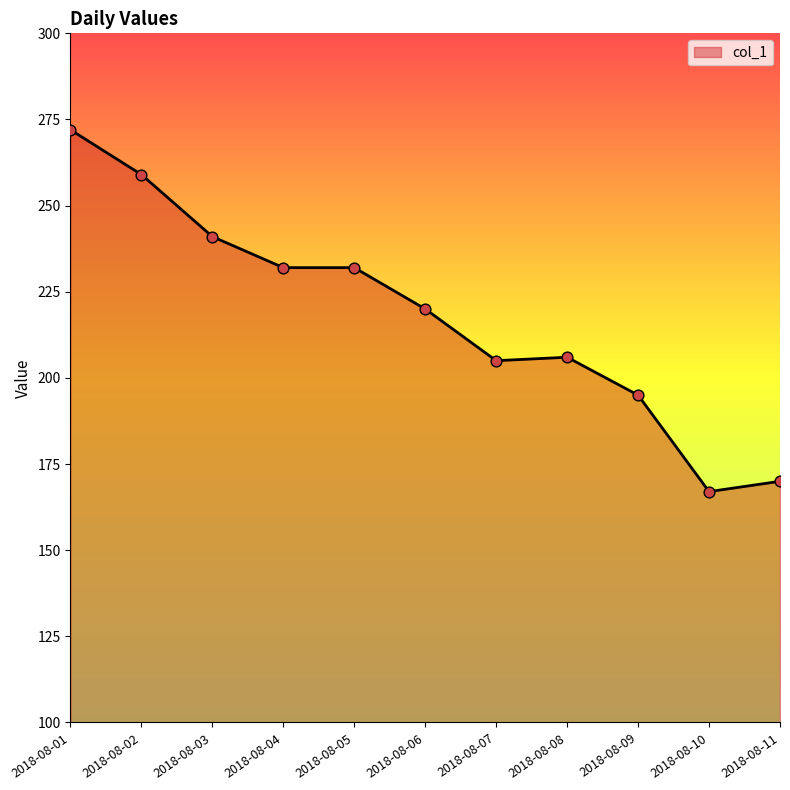

What is the change in value from 2018-08-08 to 2018-08-10?

-39